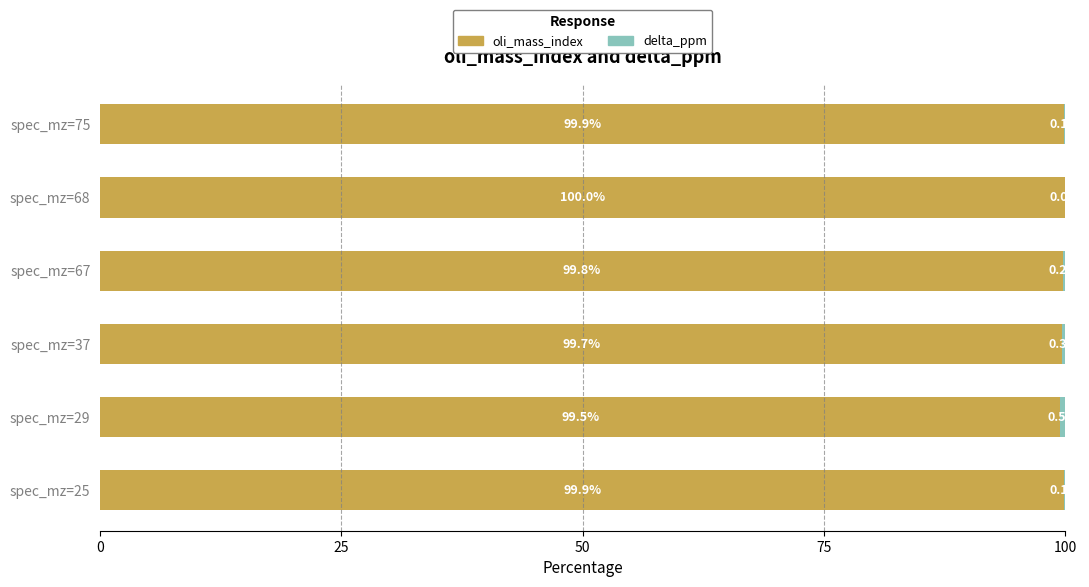

Which category has the highest value in the oli_mass_index series?

spec_mz=68